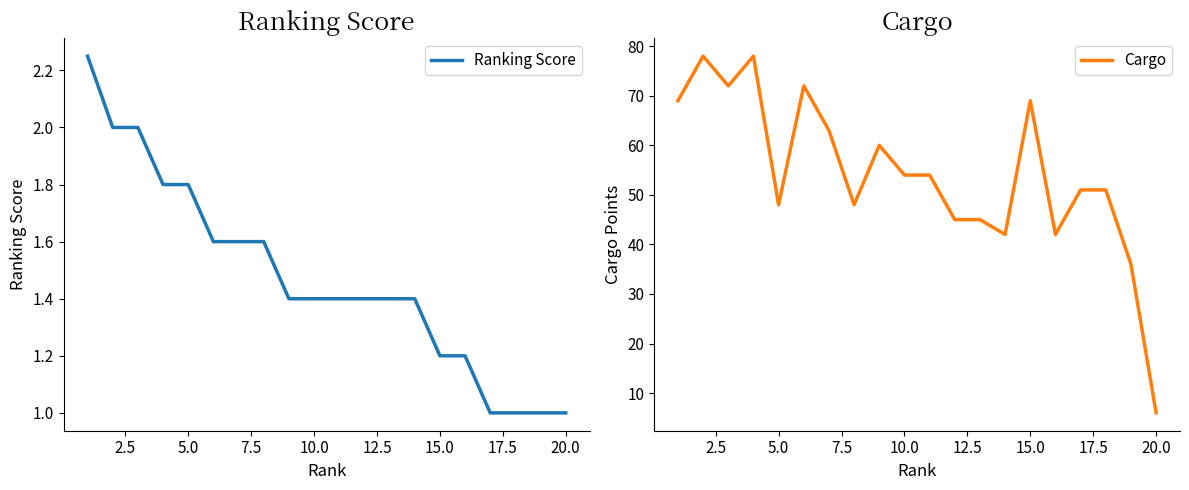

What is the sum of all Cargo values?

1083